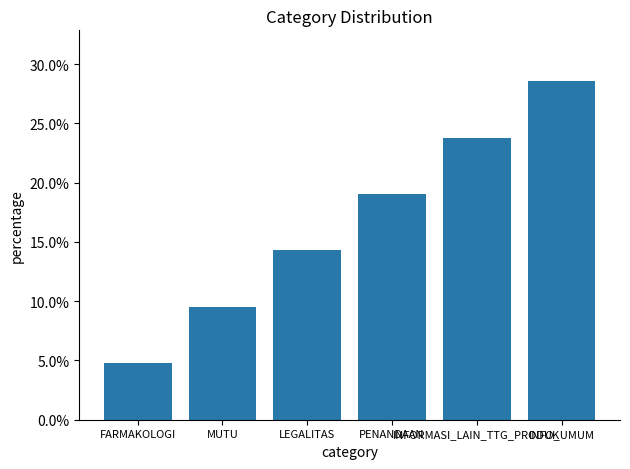

Rank the categories by value from highest to lowest.

INFO_UMUM, INFORMASI_LAIN_TTG_PRODUK, PENANDAAN, LEGALITAS, MUTU, FARMAKOLOGI